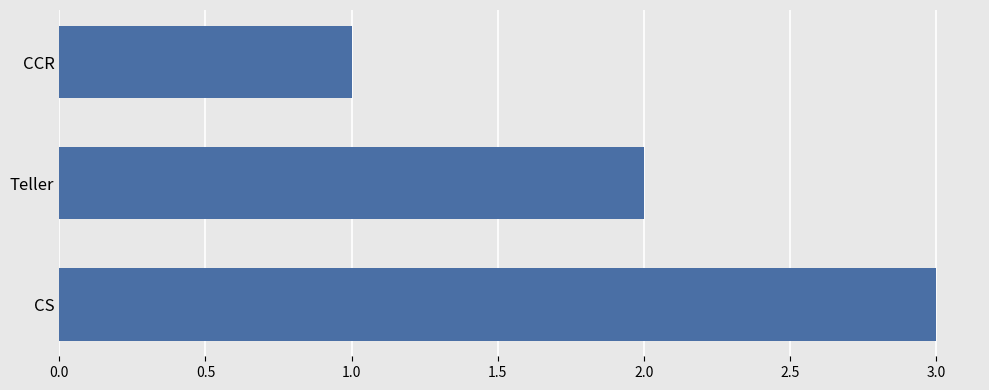

What is the label of the 3rd bar from the top?

CS